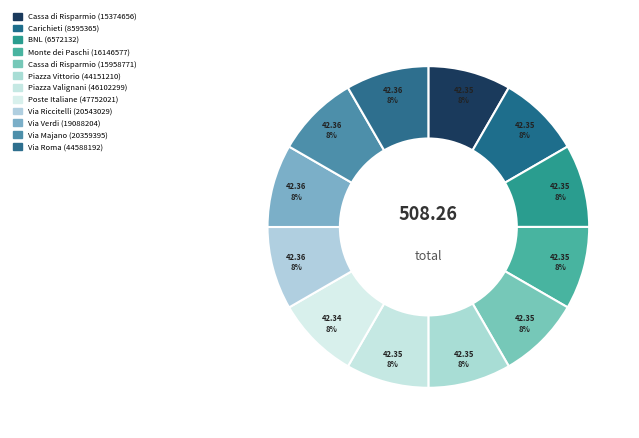

Does Poste Italiane (47752021) account for over 50% of the chart?

No